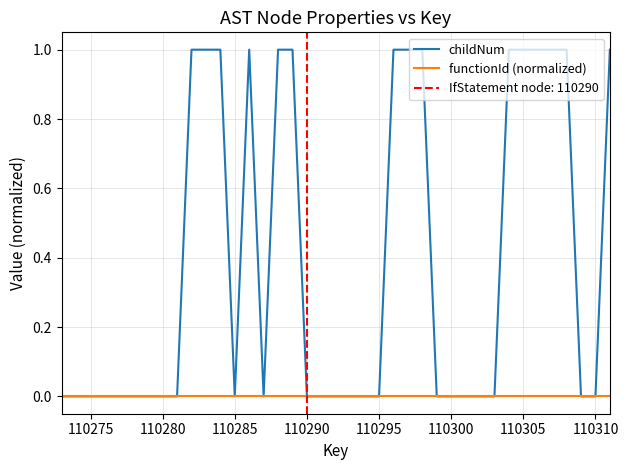

At how many categories does at least one series exceed 0?

15